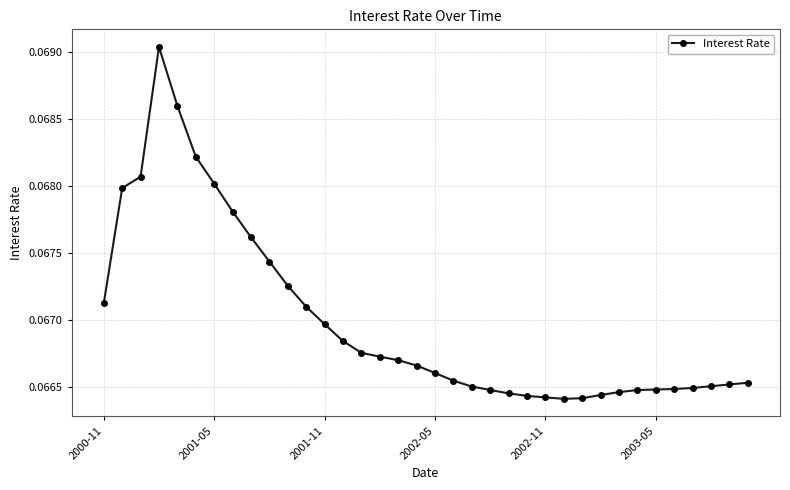

Count the values in the range 0 to 1.

36